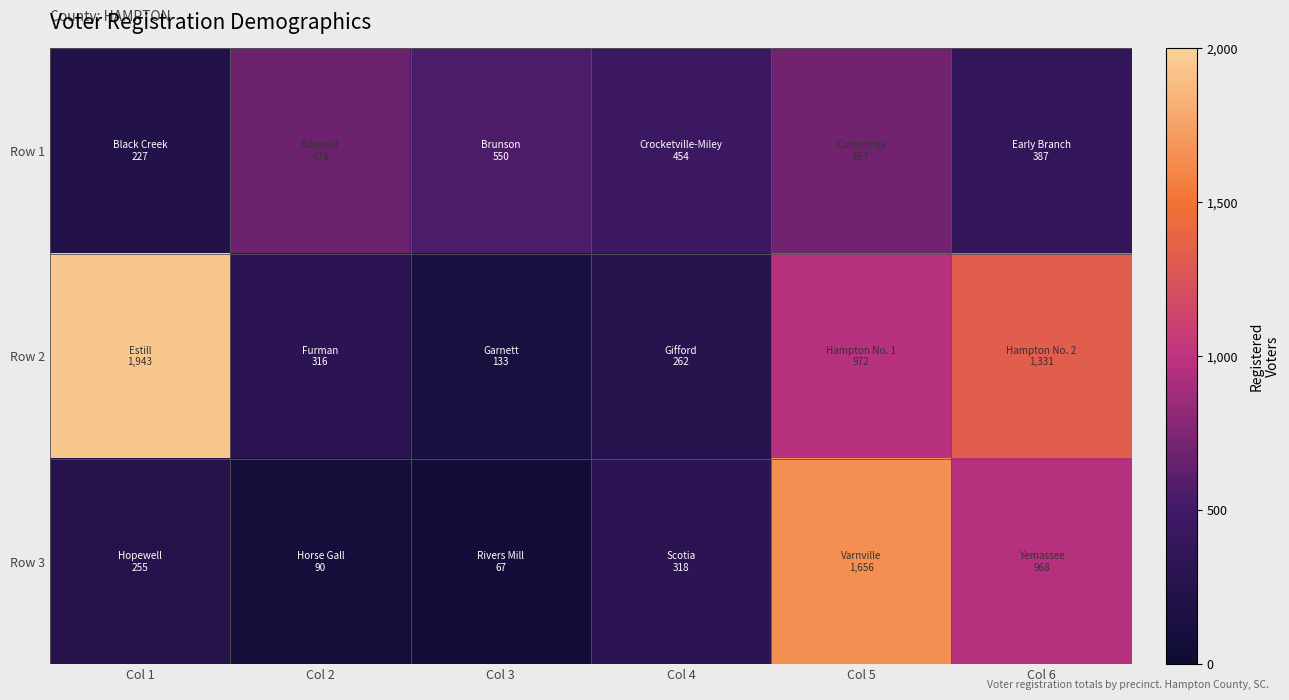

Which label corresponds to the largest value in the chart?

Col 1